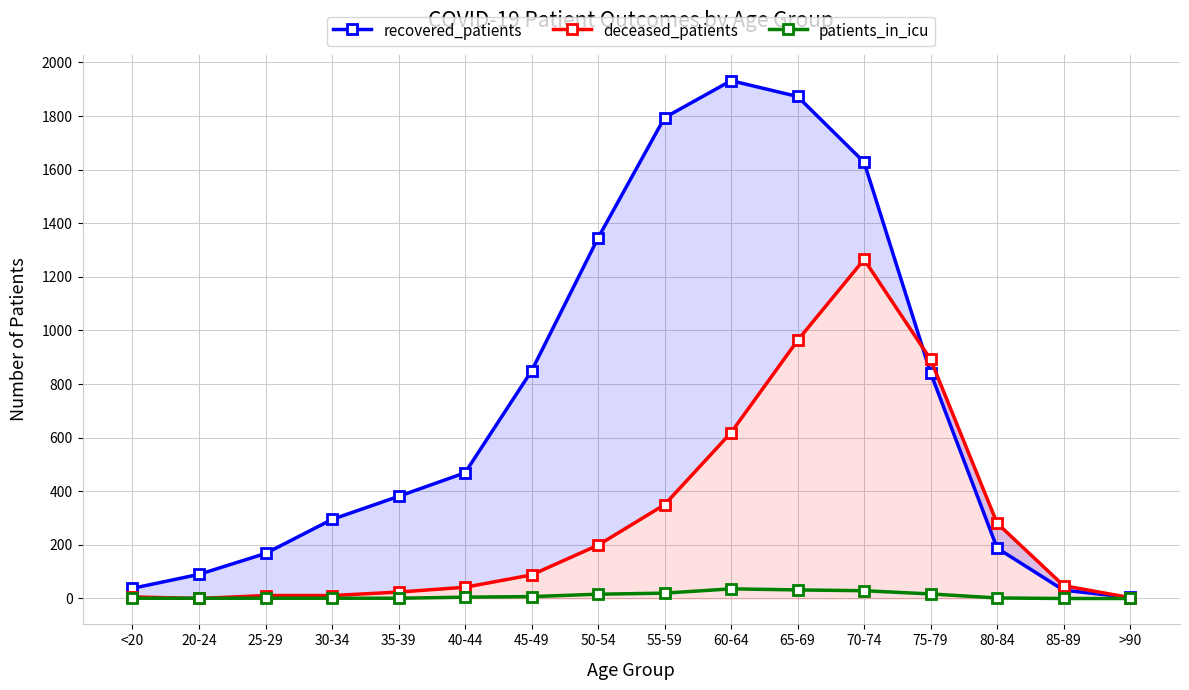

What is the value of the patients_in_icu point at the 12th from the left?

29